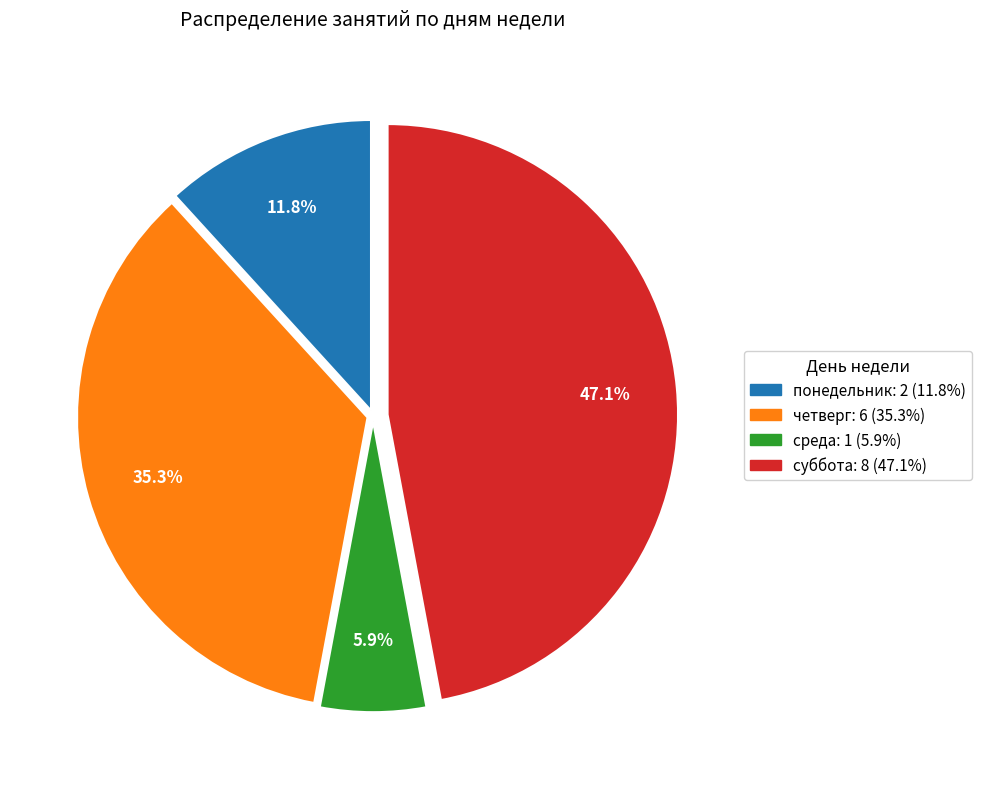

Approximately how many times larger is the value at суббота compared to четверг?

1.3